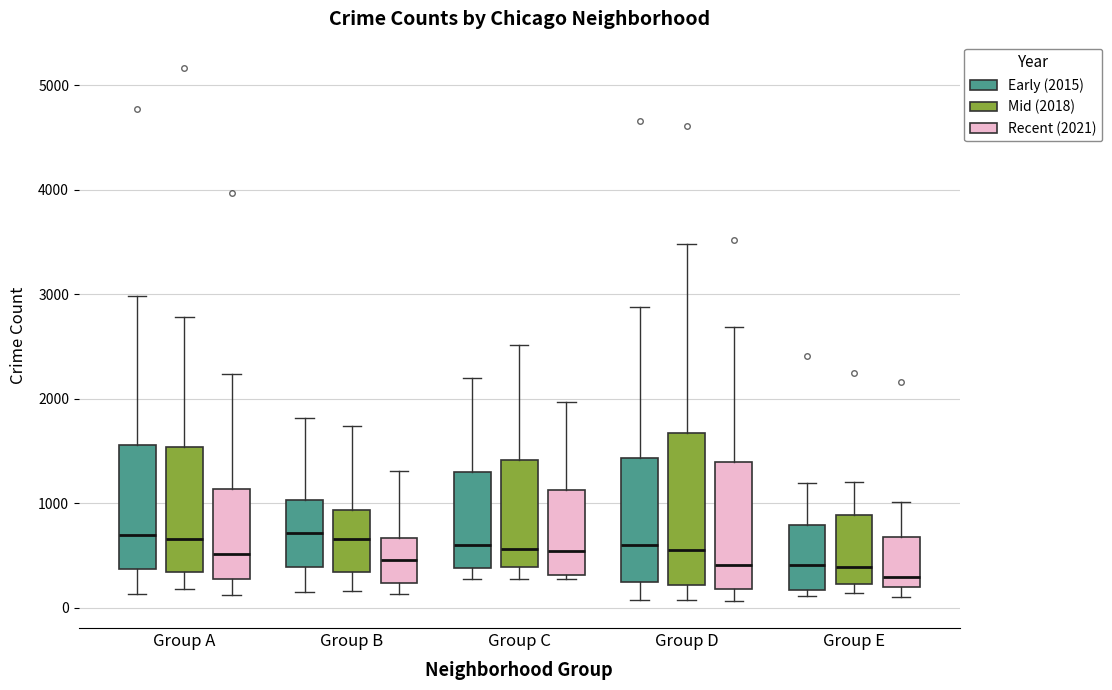

Which box is the tallest, from its lower edge to its upper edge?

Group D (Mid (2018))